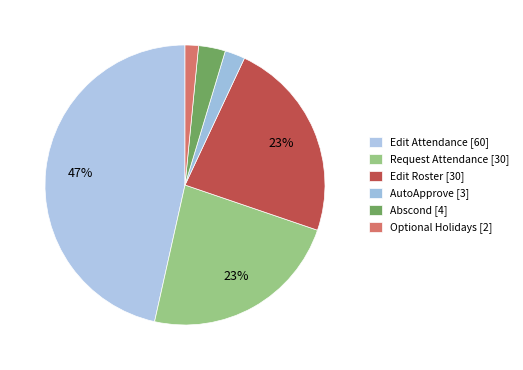

The Request Attendance slice represents 23% of the pie. True or false?

True